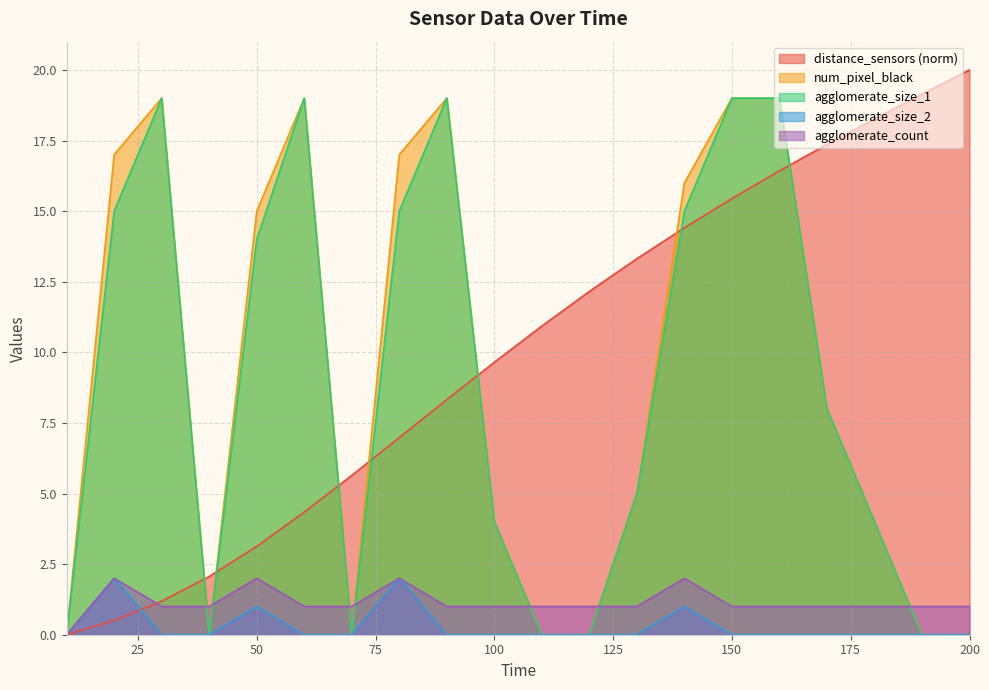

How many intersections are there between distance_sensors and num_pixel_black?

7